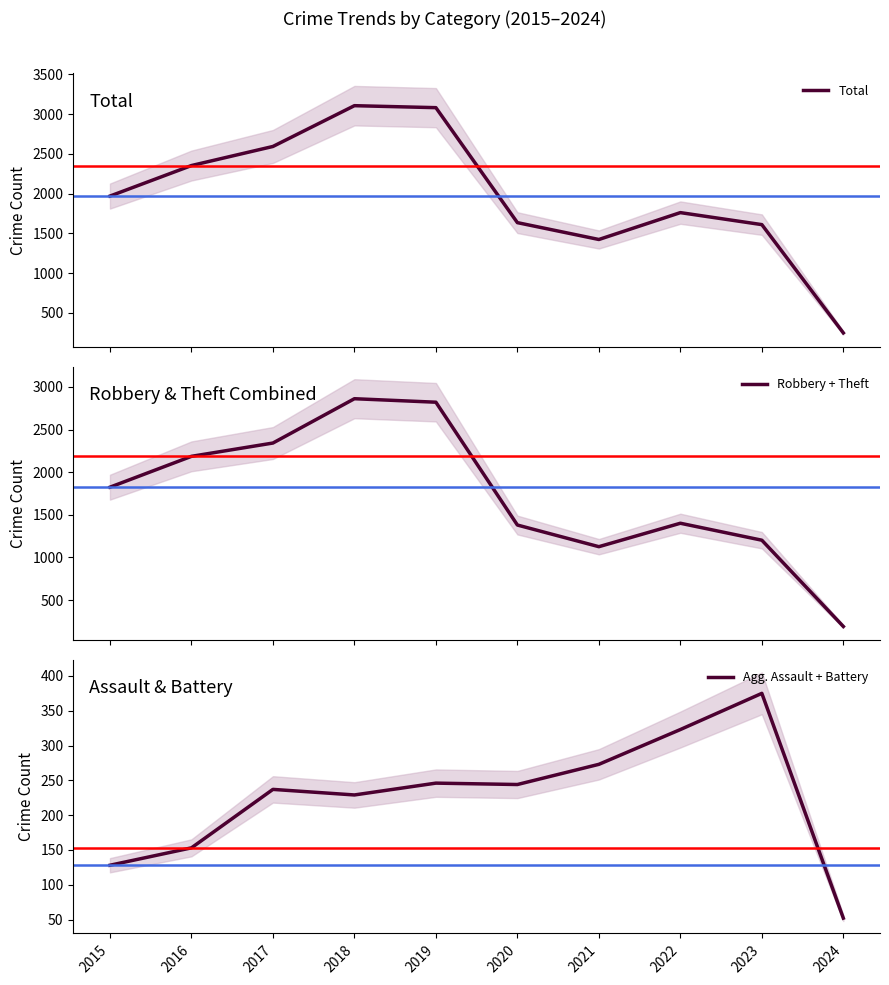

Reading left to right, list all the values displayed in this chart.

Total: 1968	2352	2592	3105	3080	1634	1422	1760	1609	247
Robbery + Theft: 1824	2186	2342	2862	2821	1380	1126	1401	1202	190
Agg. Assault + Battery: 128	153	237	229	246	244	273	323	375	52